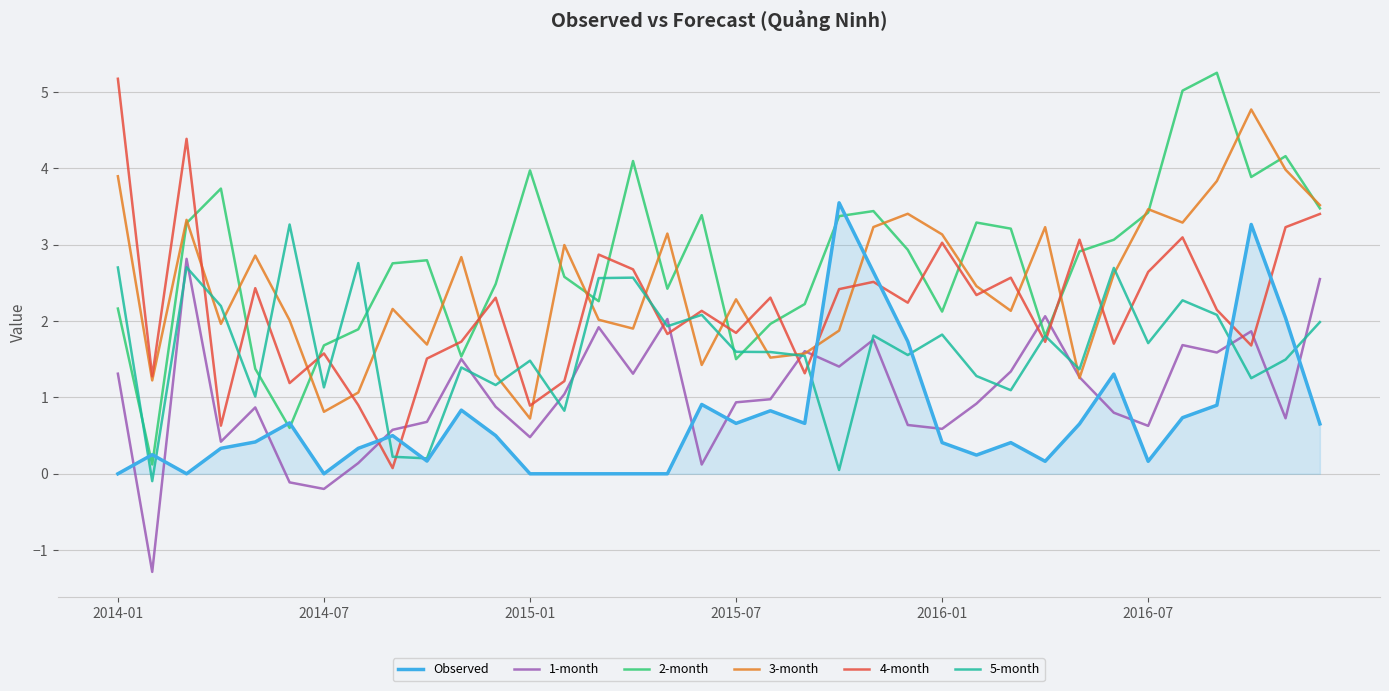

What is the difference between the maximum and second lowest values in the 5-month series?

3.2